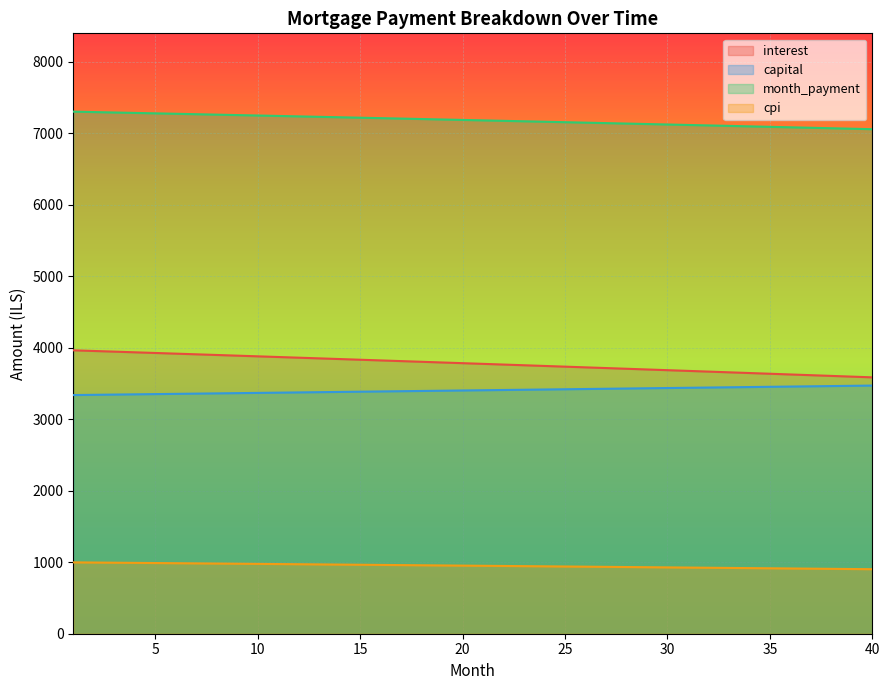

Reading right to left, what are all the values shown in this chart?

interest: 3584.2	3594.4	3604.5	3614.6	3624.6	3634.7	3644.7	3654.7	3664.7	3674.6	3684.5	3694.4	3704.3	3714.2	3724.0	3733.8	3743.6	3753.4	3763.1	3772.8	3782.5	3792.2	3801.8	3811.4	3821.0	3830.6	3840.2	3849.7	3859.2	3868.7	3878.2	3887.6	3897.0	3906.4	3915.8	3925.1	3934.4	3943.8	3953.0	3962.3
capital: 3469.3	3465.8	3462.4	3458.9	3455.5	3452.0	3448.6	3445.1	3441.7	3438.2	3434.8	3431.4	3427.9	3424.5	3421.1	3417.7	3414.3	3410.8	3407.4	3404.0	3400.6	3397.2	3393.8	3390.5	3387.1	3383.7	3380.3	3376.9	3373.6	3370.2	3366.8	3363.4	3360.1	3356.7	3353.4	3350.0	3346.7	3343.3	3340.0	3336.7
month_payment: 7053.5	7060.2	7066.8	7073.5	7080.1	7086.7	7093.2	7099.8	7106.3	7112.8	7119.3	7125.8	7132.2	7138.7	7145.1	7151.5	7157.9	7164.2	7170.5	7176.9	7183.1	7189.4	7195.7	7201.9	7208.1	7214.3	7220.5	7226.6	7232.8	7238.9	7245.0	7251.1	7257.1	7263.1	7269.2	7275.2	7281.1	7287.1	7293.0	7299.0
cpi: 902.0	904.6	907.1	909.7	912.2	914.8	917.3	919.8	922.4	924.9	927.4	929.9	932.4	934.9	937.4	939.9	942.3	944.8	947.3	949.7	952.2	954.6	957.1	959.5	961.9	964.4	966.8	969.2	971.6	974.0	976.4	978.8	981.1	983.5	985.9	988.3	990.6	993.0	995.3	997.7